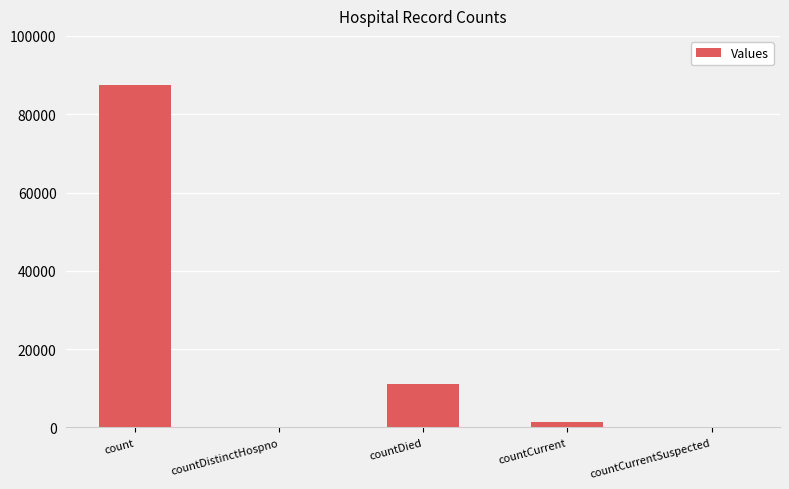

The value at countDied is 11192. True or false?

True